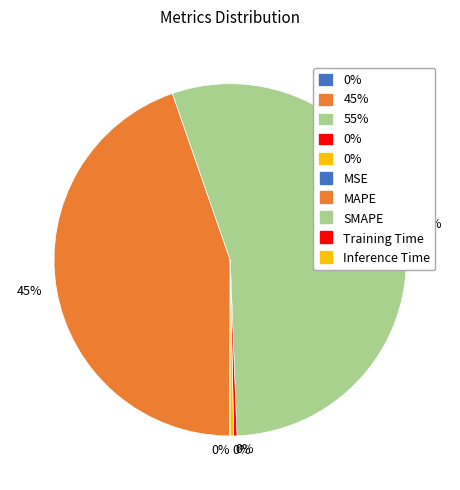

Is there any slice that represents more than half of the pie?

Yes